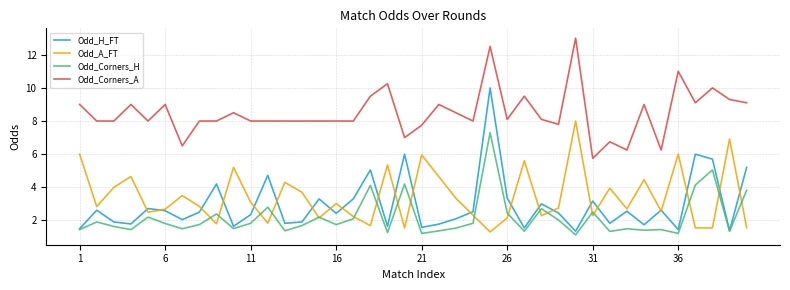

What are all the series names shown in the legend?

Odd_H_FT, Odd_A_FT, Odd_Corners_H, Odd_Corners_A